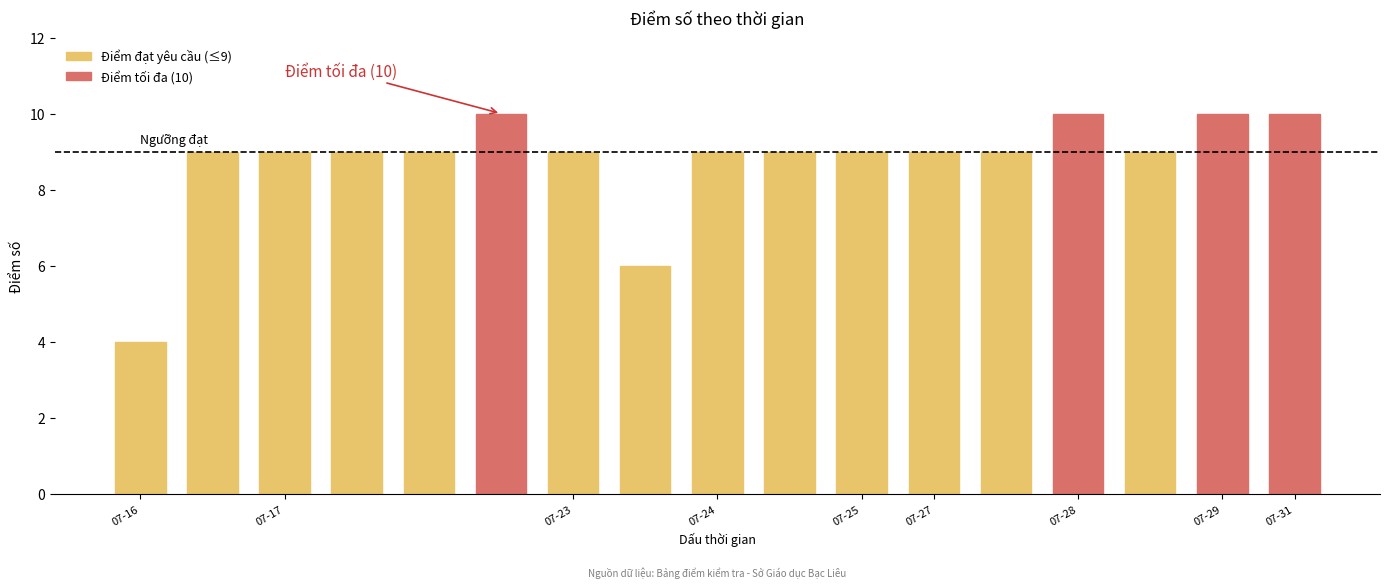

Does the chart contain any negative values?

No